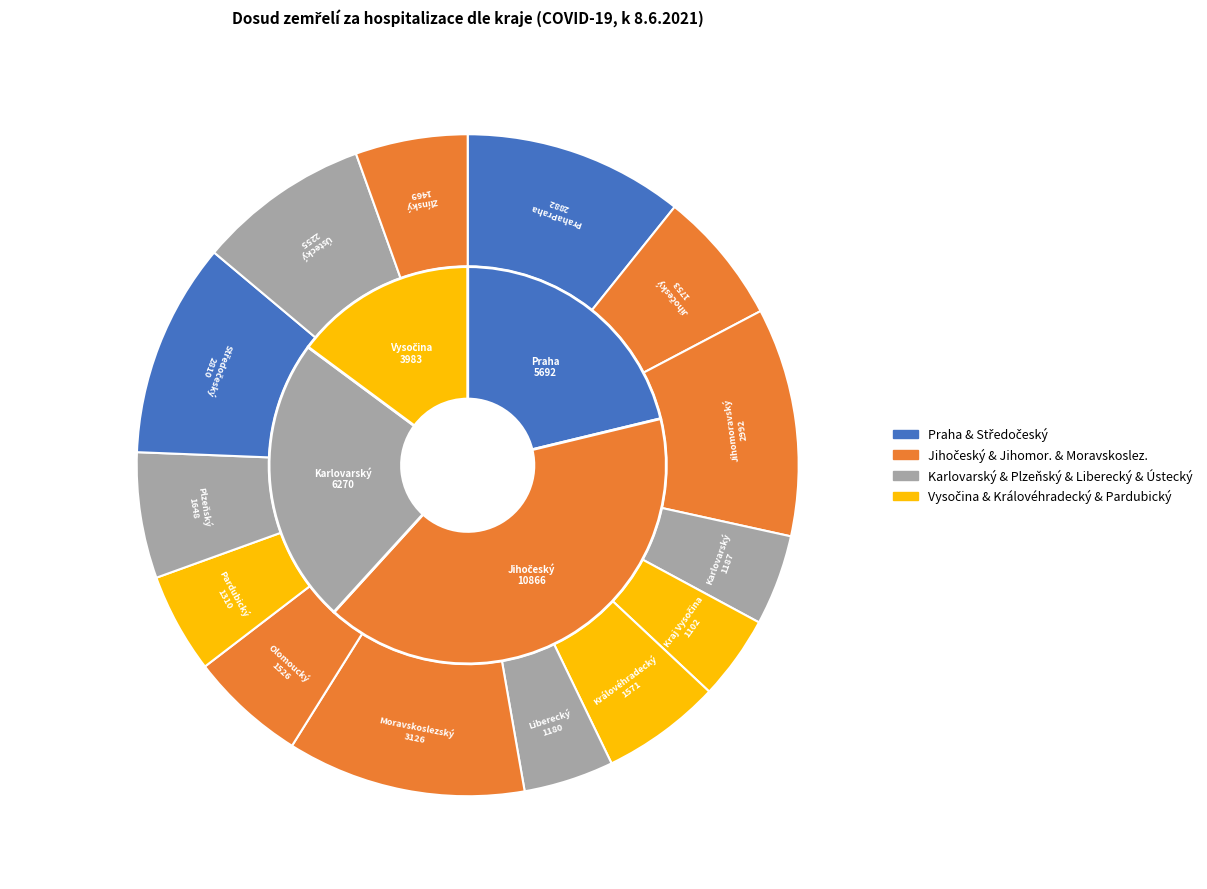

Does any single category account for the majority?

No